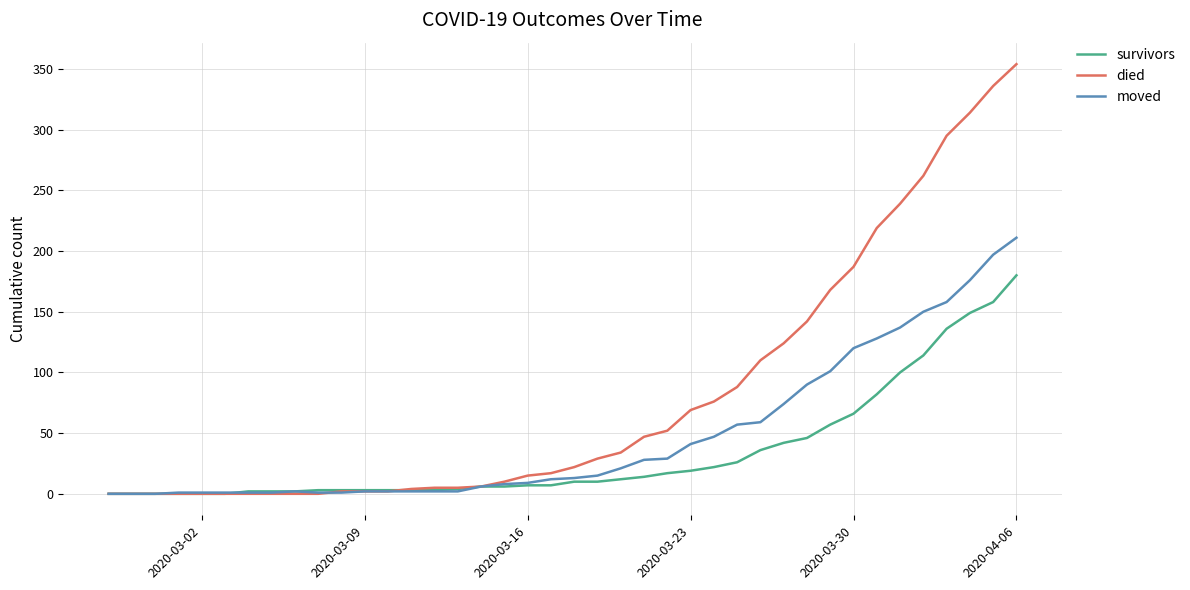

What is the maximum value for survivors?

180